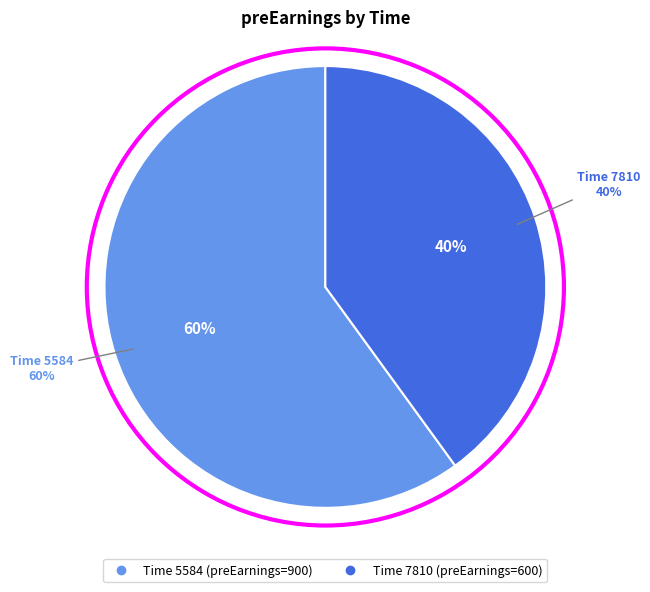

Is the sum of 5584 and 7810 greater than half?

Yes